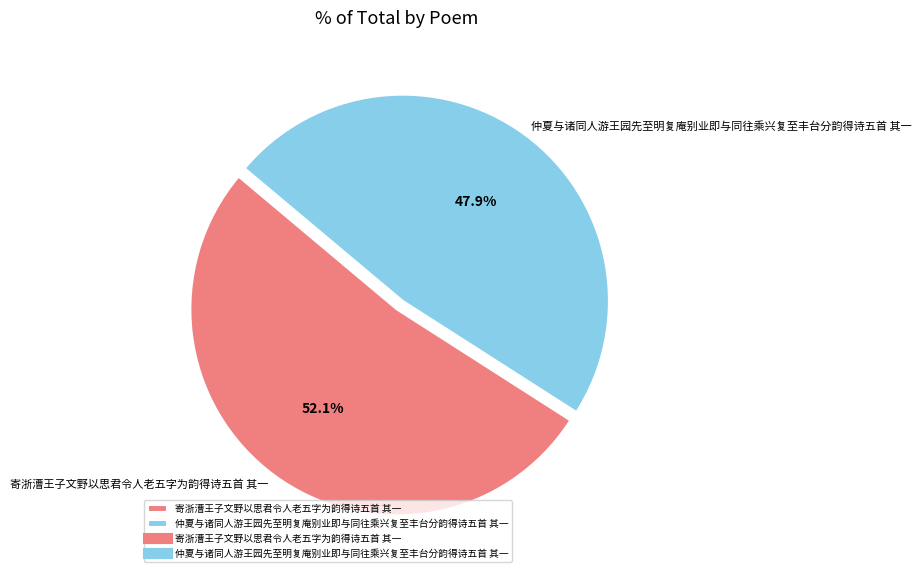

What percentage is the 寄浙漕王子文野以思君令人老五字为韵得诗五首 其一 slice, to the nearest percent?

52%